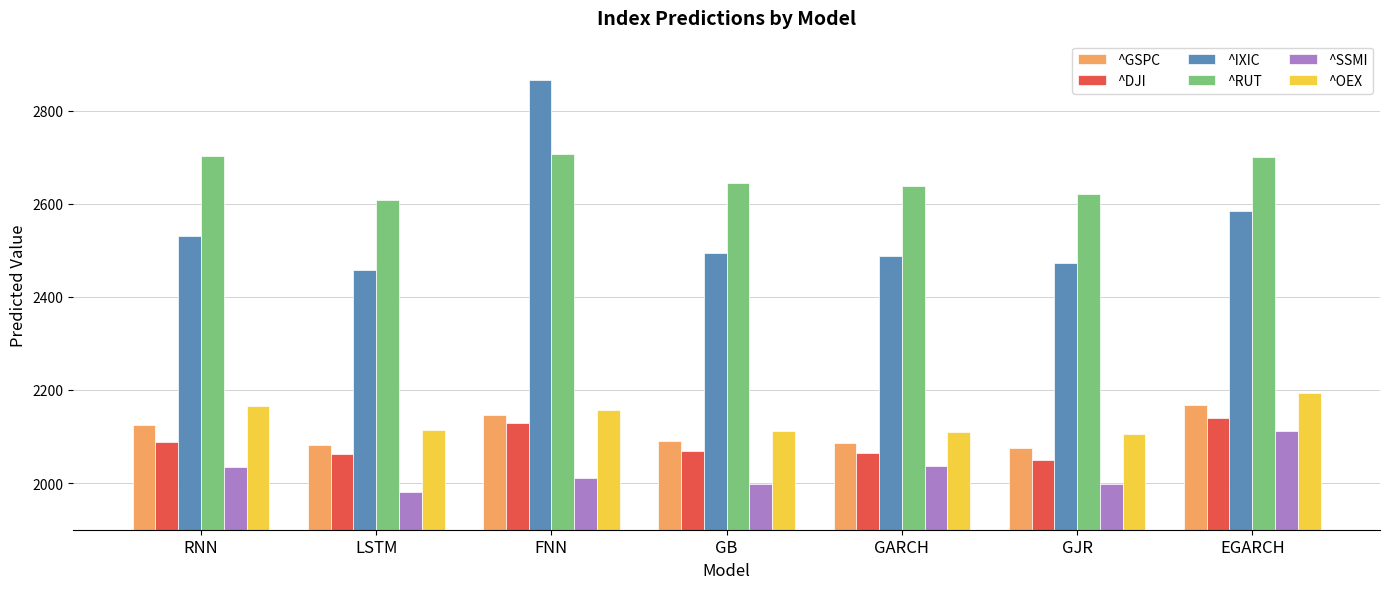

What is the value of the ^DJI bar at the 6th from the left?

2048.9